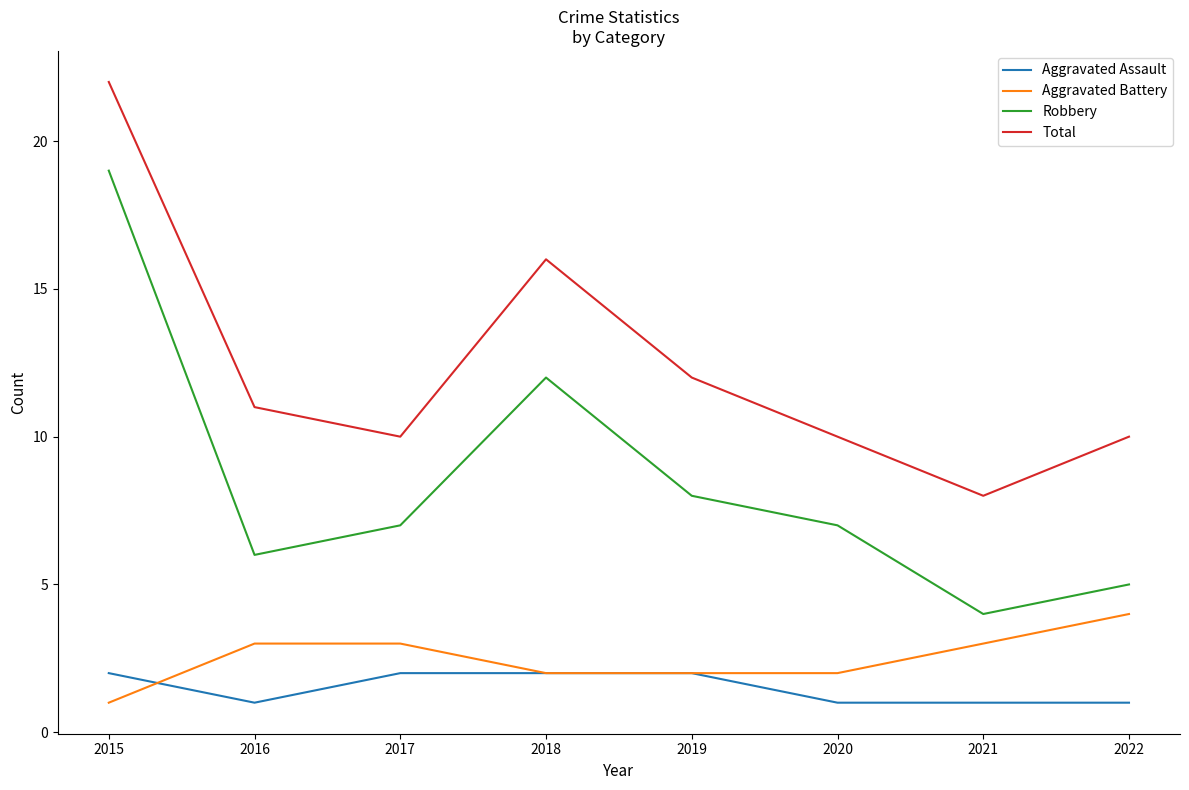

True or false: Aggravated Battery and Aggravated Assault cross at least once.

True